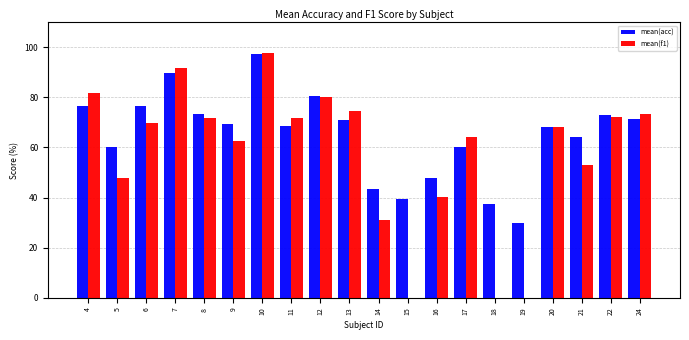

How many series are shown in this chart?

2